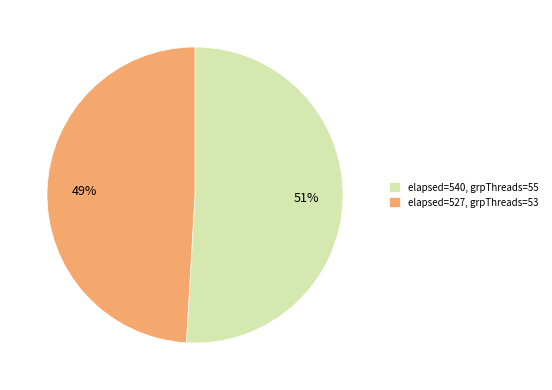

Does any single category account for the majority?

Yes